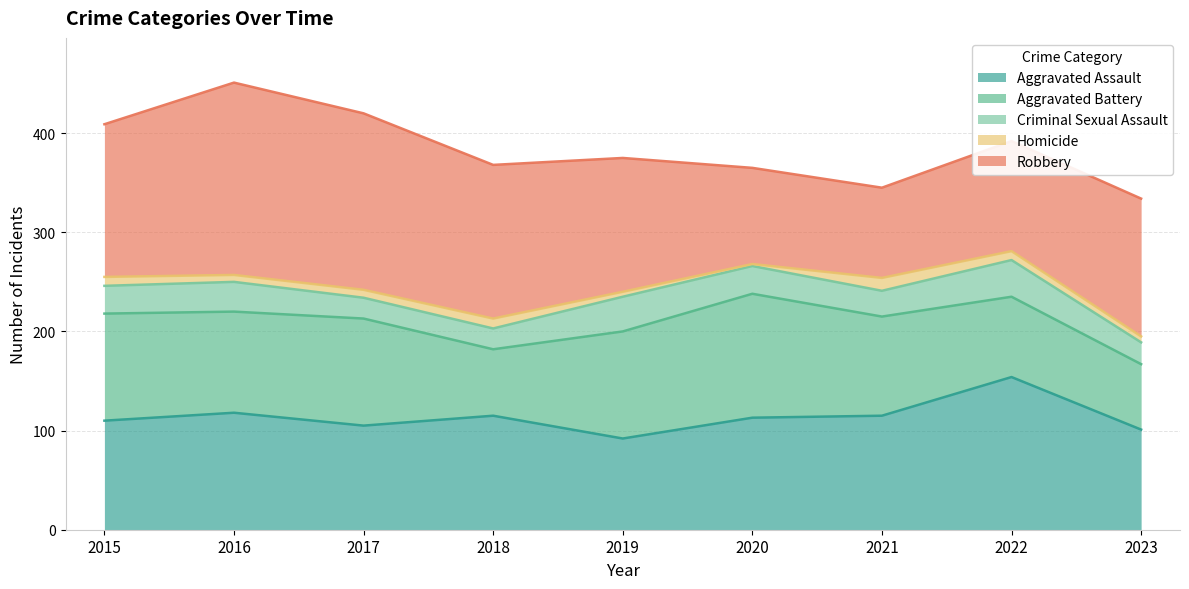

The Aggravated Battery series shows 55 at 2017. True or false?

False